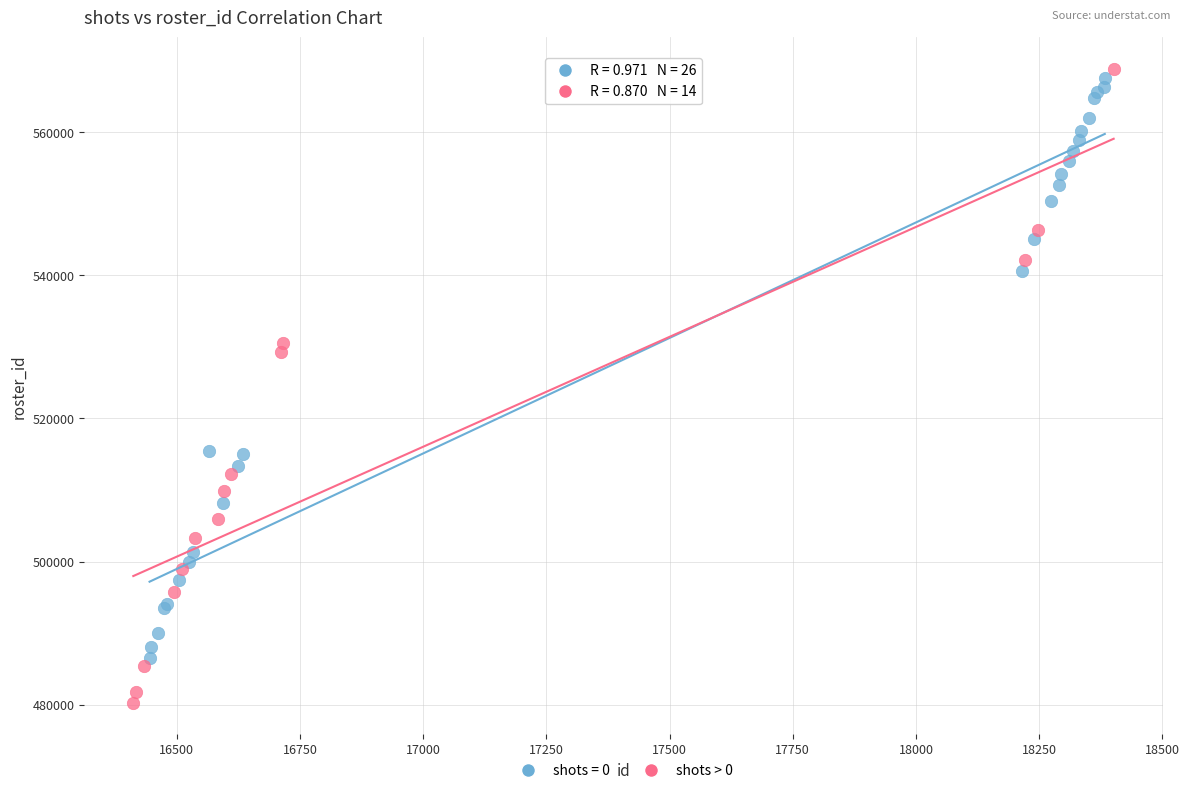

Which series contains the lowest Y value?

shots > 0